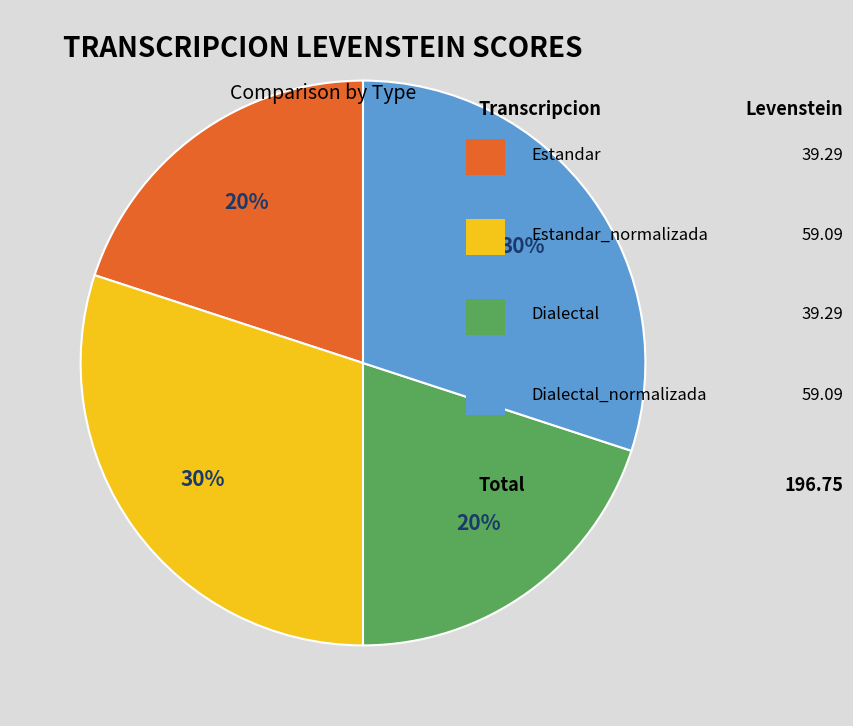

Does any single category account for the majority?

No